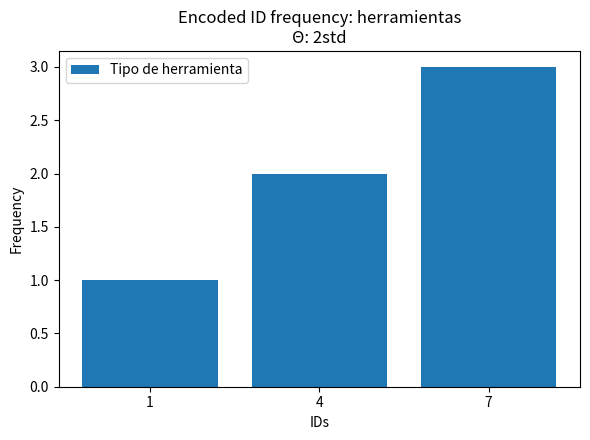

What is the average value?

2